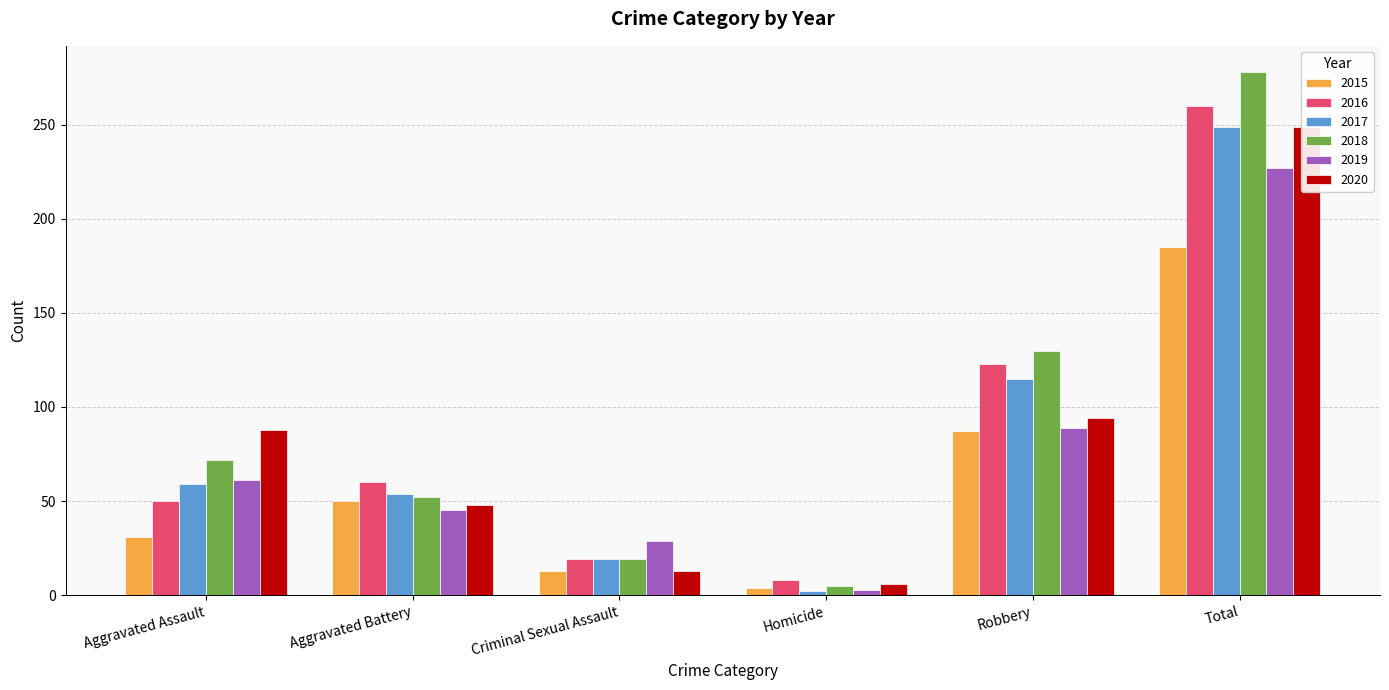

Where is 2018 nearest to the value 141?

Robbery